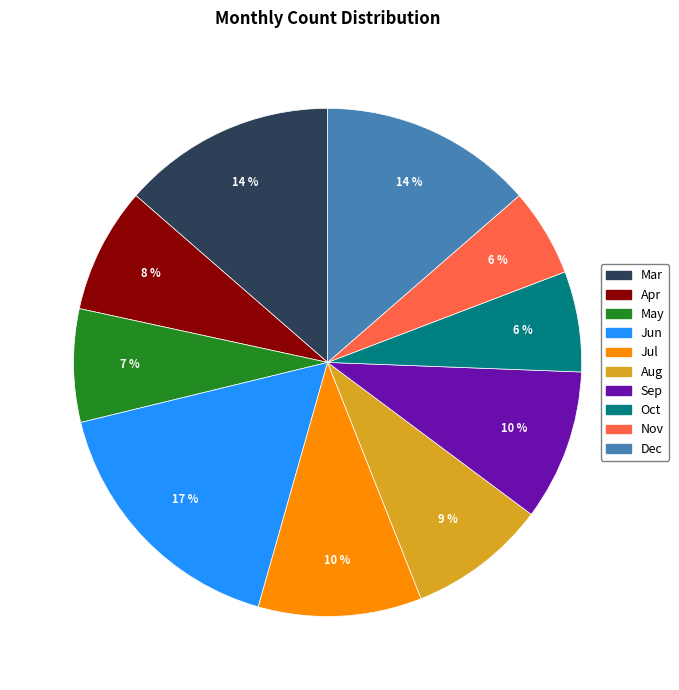

Count the number of slices in the pie.

10